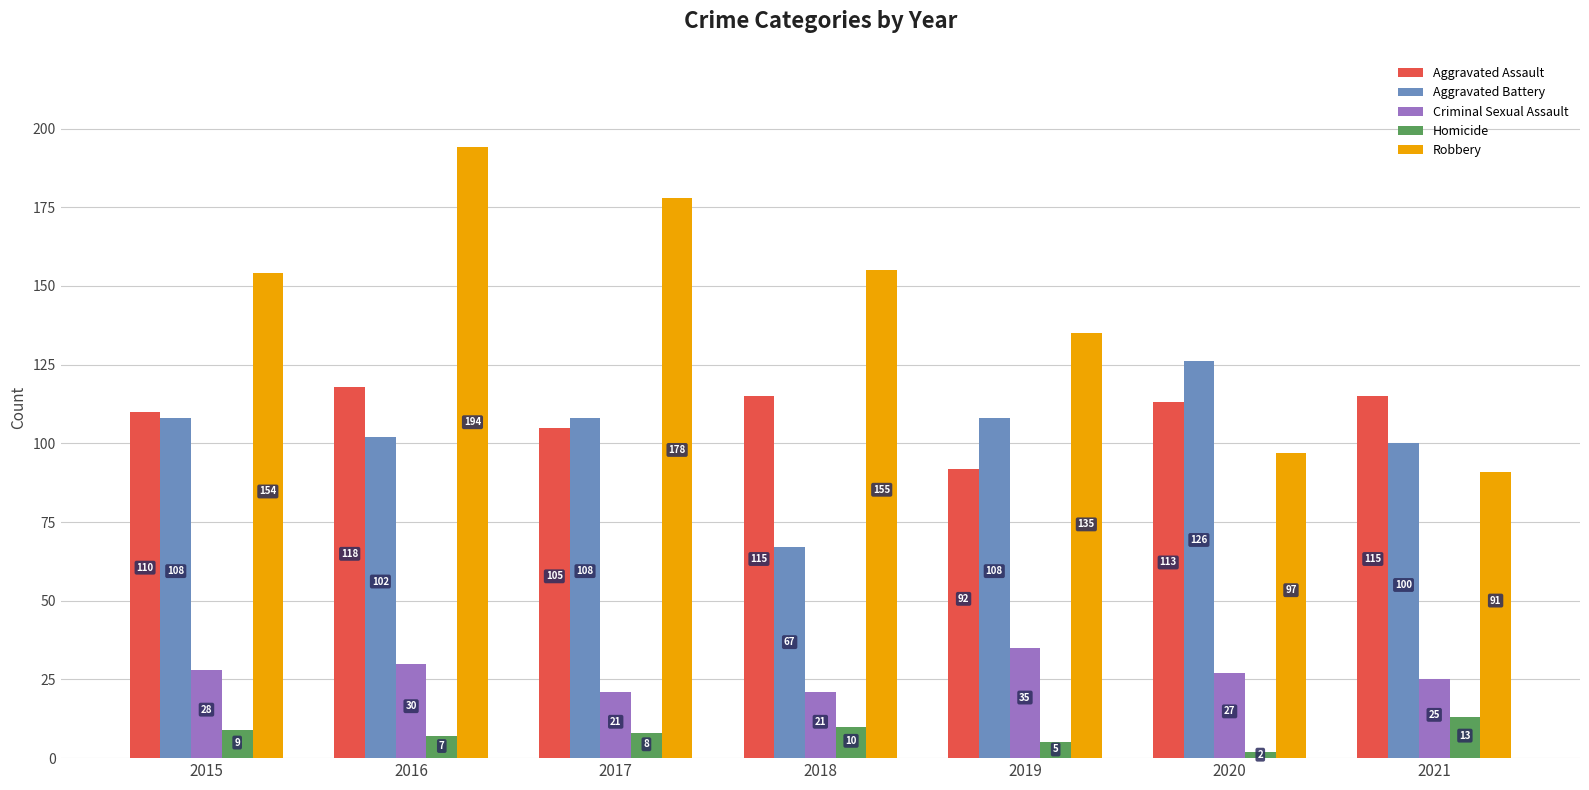

How many groups of bars are there?

7